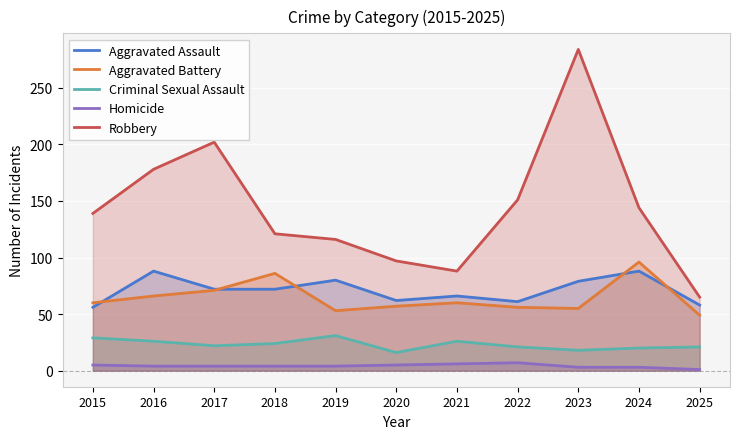

Which has a higher value, 2020 or 2021?

2021